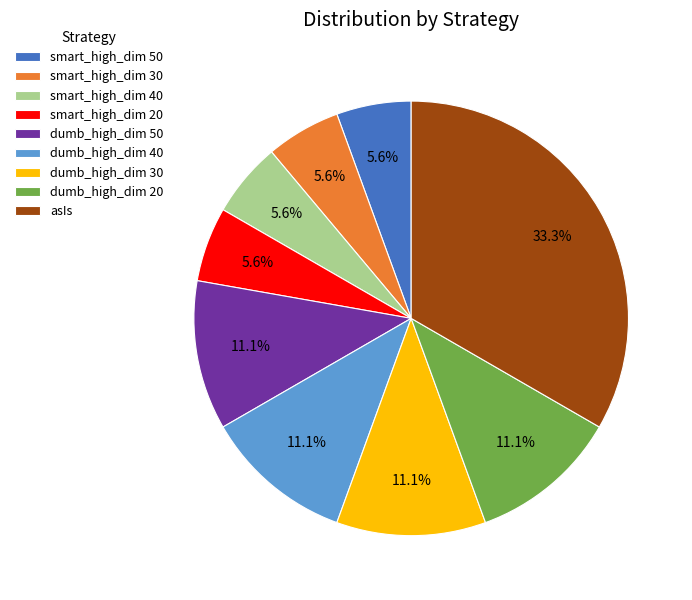

True or false: smart_high_dim 50 accounts for 1% of the total.

False